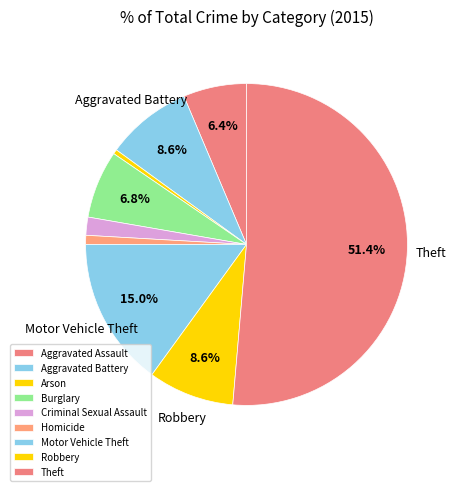

What is the largest slice in the pie chart?

Theft